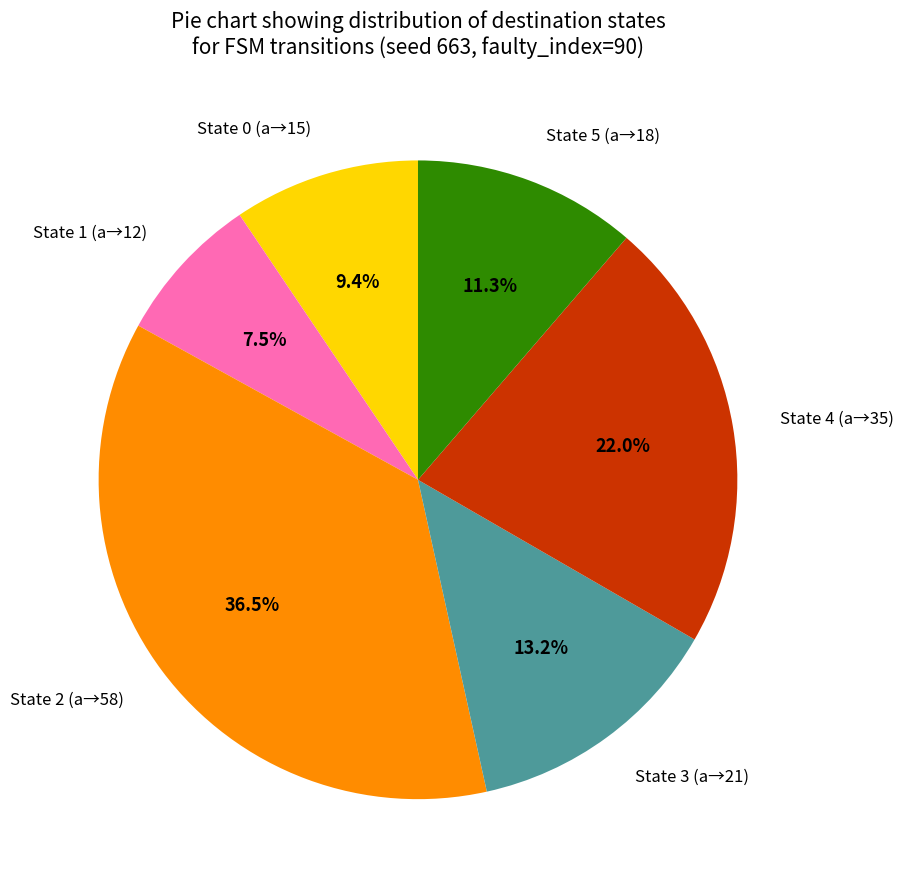

Does any single category account for the majority?

No